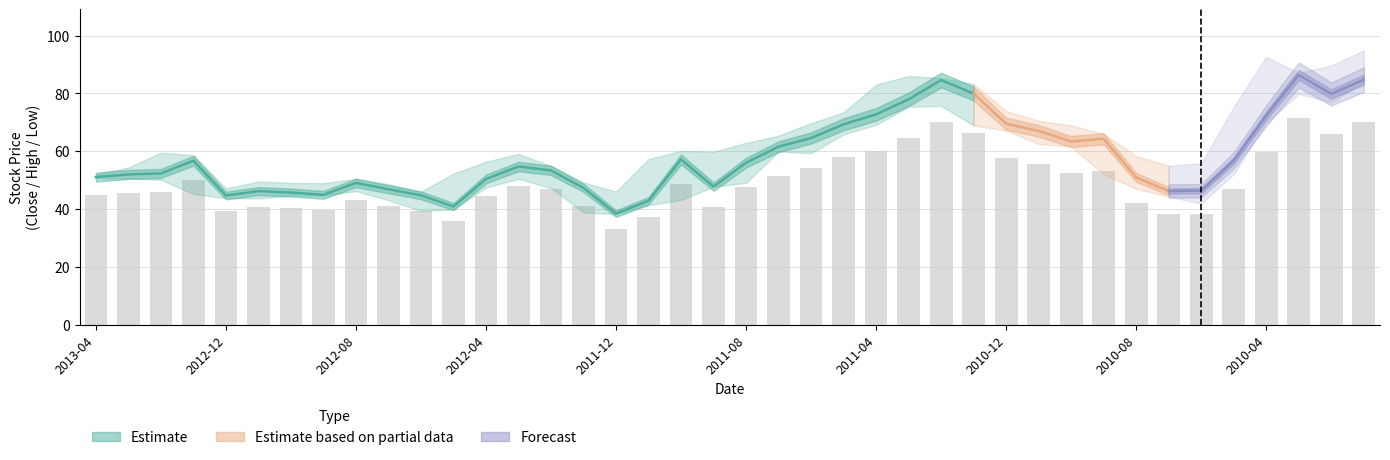

The value at 2012-12 is 80.9. True or false?

False